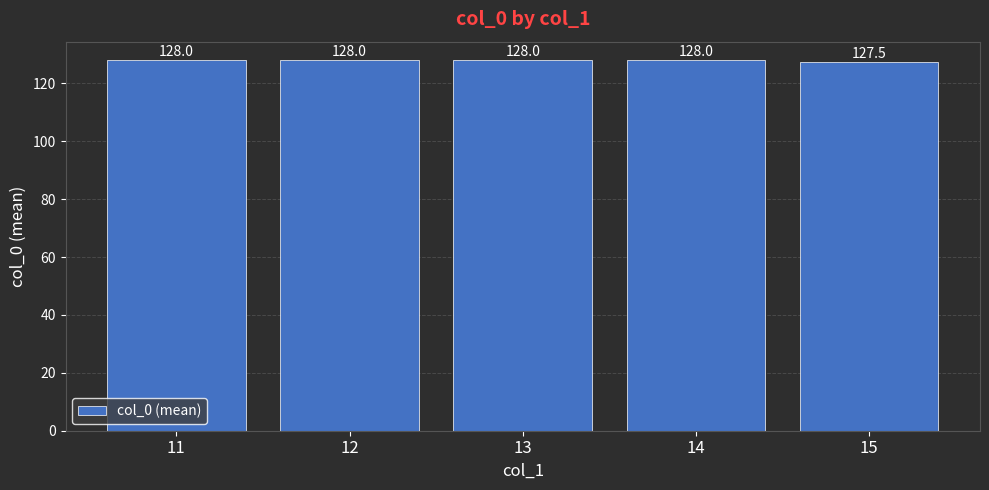

How many bars are there in total?

5